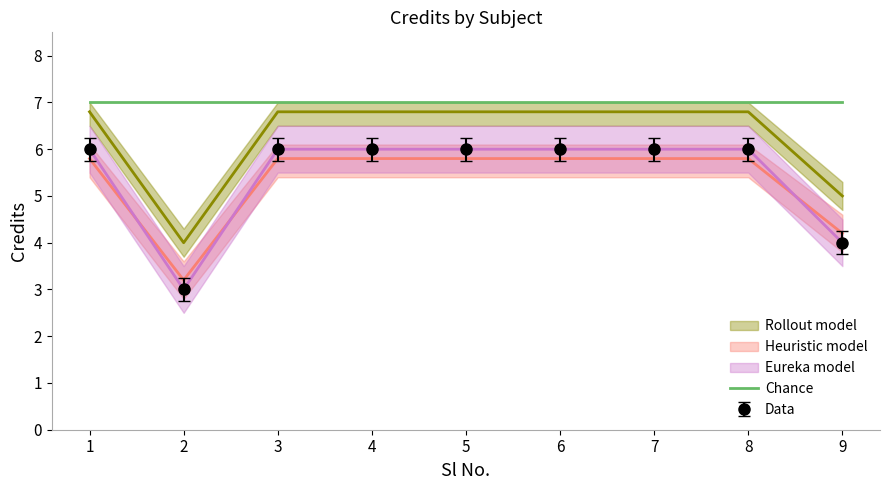

True or false: Chance and Data intersect in this chart.

False